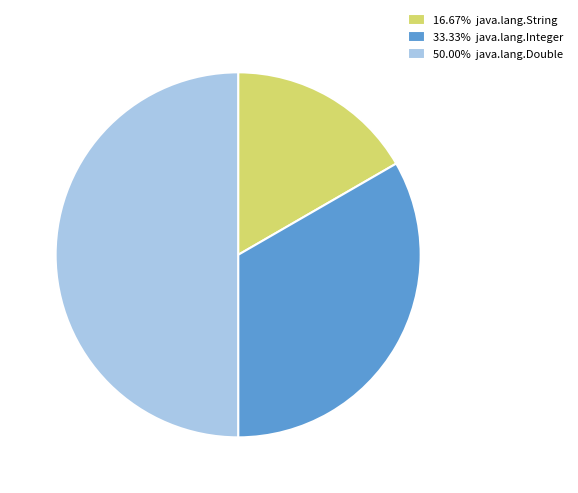

Does 16.67% java.lang.String represent more than half of the total?

No